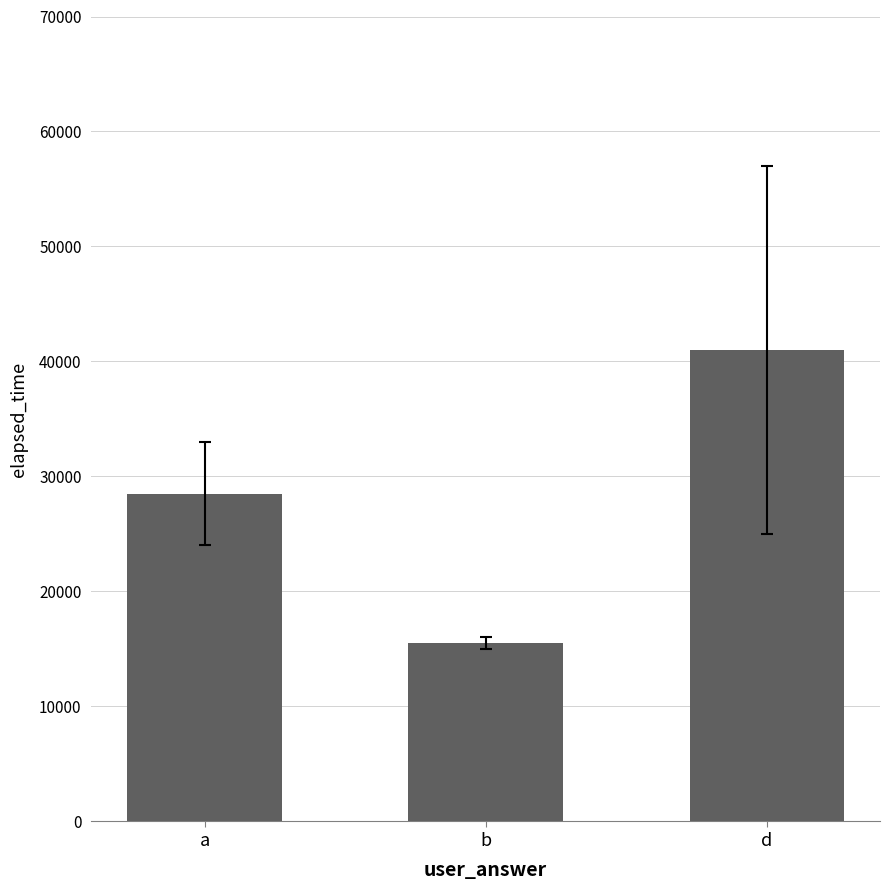

What position from the left is a?

1